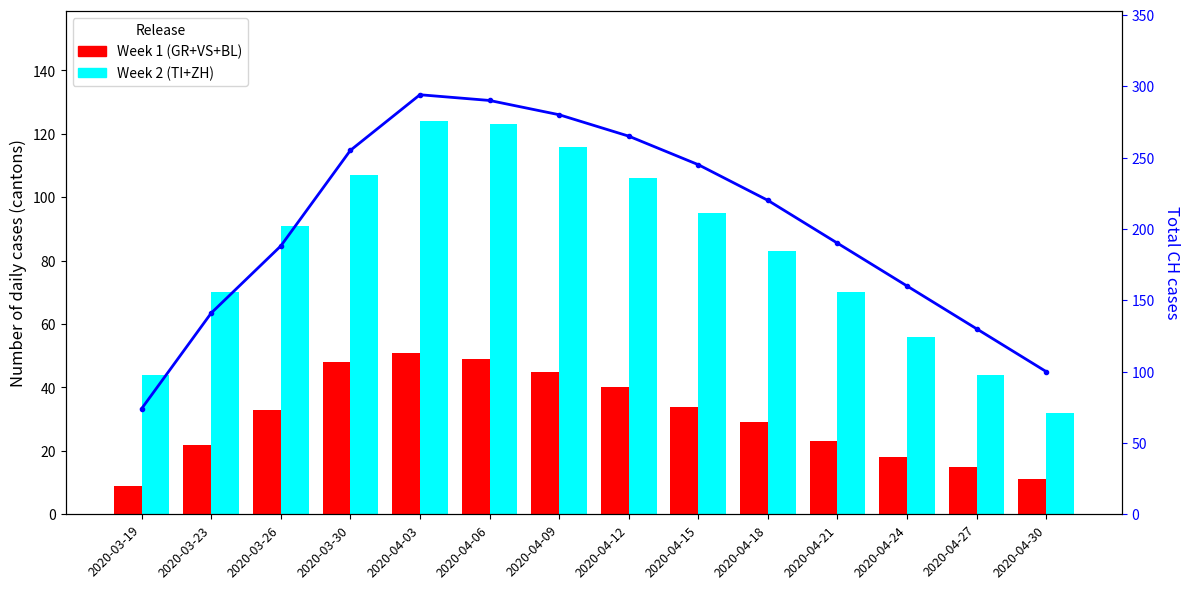

Is the value of Week 1 (GR+VS+BL) at 2020-03-23 greater than the value of Week 2 (TI+ZH) at 2020-04-06?

No